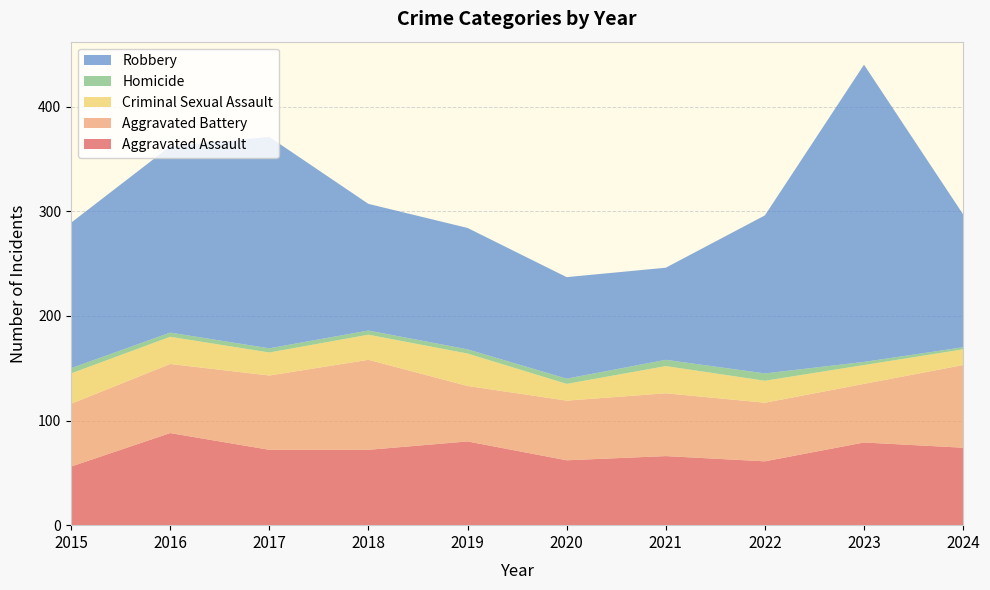

Reading left to right, extract all data points from this chart.

Aggravated Assault: 2015=56	2016=88	2017=72	2018=72	2019=80	2020=62	2021=66	2022=61	2023=79	2024=74
Aggravated Battery: 2015=60	2016=66	2017=71	2018=86	2019=53	2020=57	2021=60	2022=56	2023=56	2024=79
Criminal Sexual Assault: 2015=29	2016=26	2017=22	2018=24	2019=31	2020=16	2021=26	2022=21	2023=18	2024=15
Homicide: 2015=5	2016=4	2017=4	2018=4	2019=4	2020=5	2021=6	2022=7	2023=3	2024=2
Robbery: 2015=139	2016=178	2017=202	2018=121	2019=116	2020=97	2021=88	2022=151	2023=284	2024=127